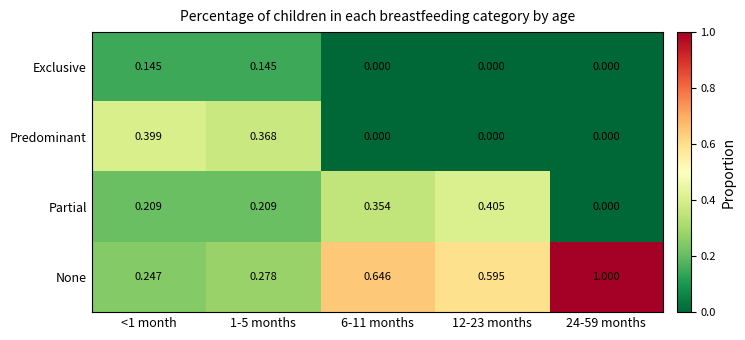

Rank the series by their average value, from lowest to highest.

Exclusive, Predominant, Partial, None